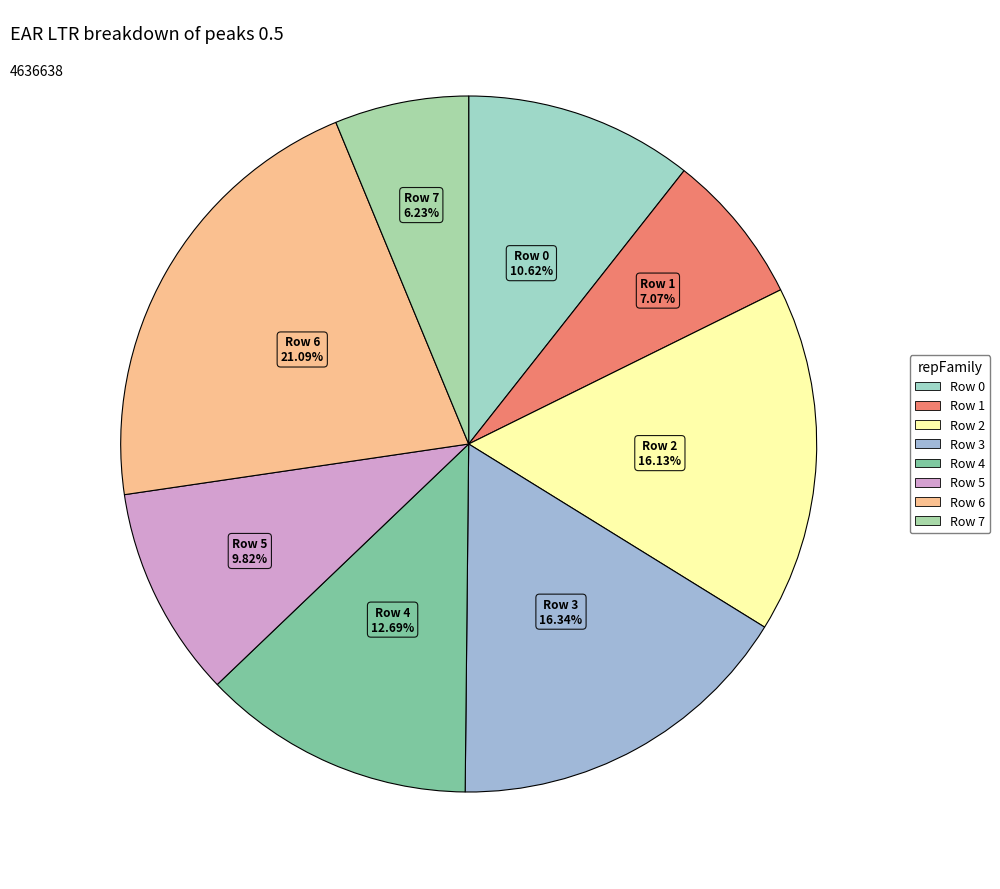

The Row 0 slice represents 4% of the pie. True or false?

False